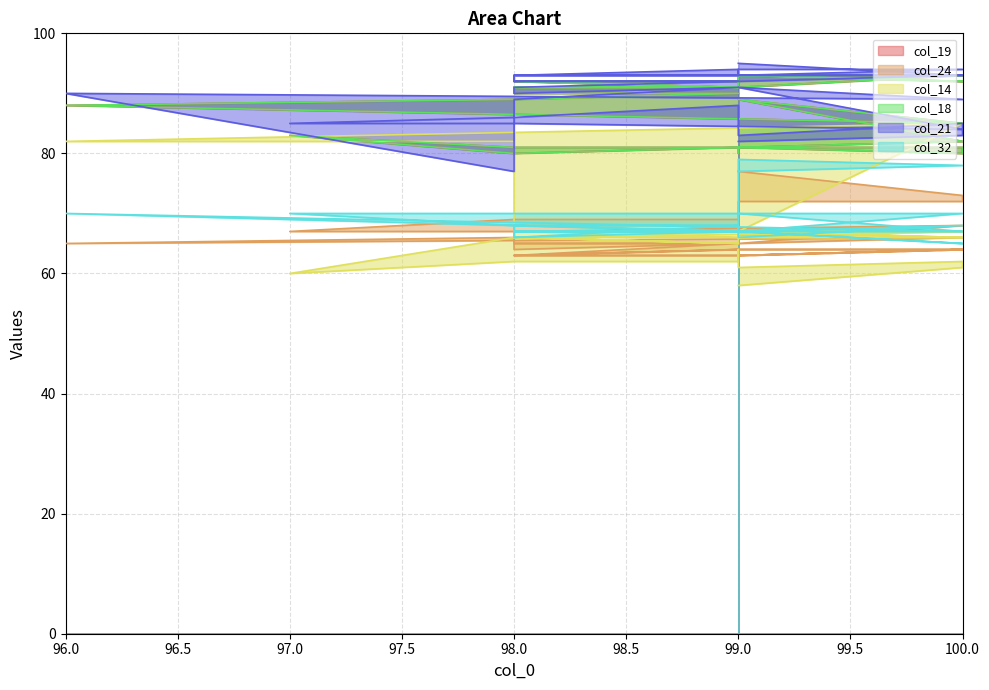

Is the value of col_19 at 99 greater than the value of col_32 at 99?

Yes